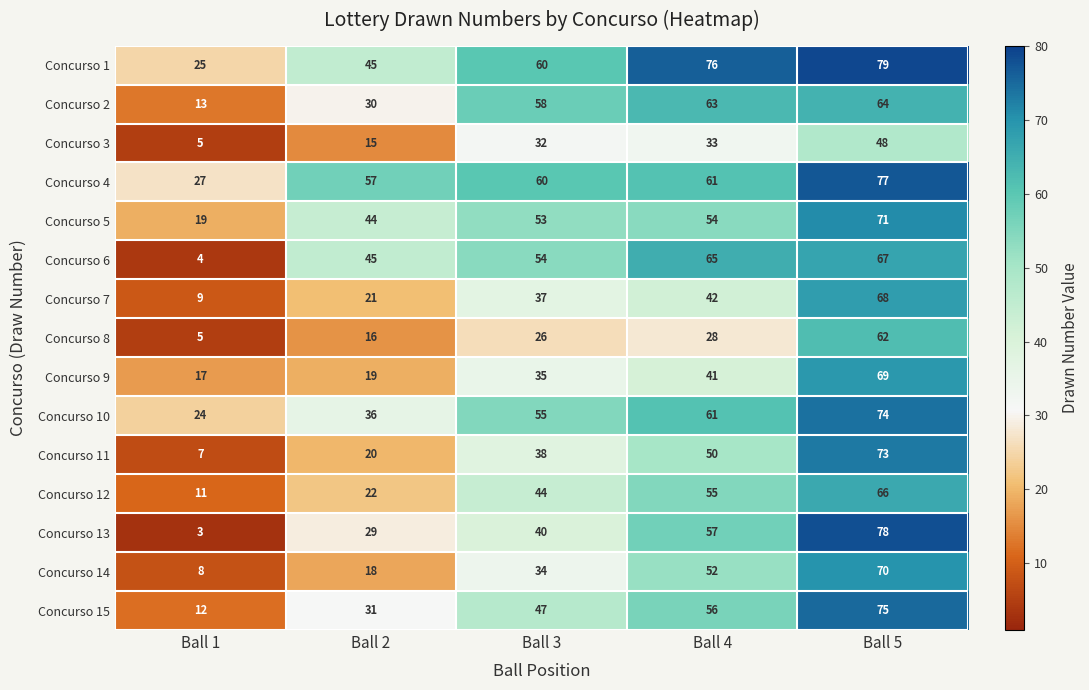

At which label is Concurso 5 closest to 45?

Ball 2